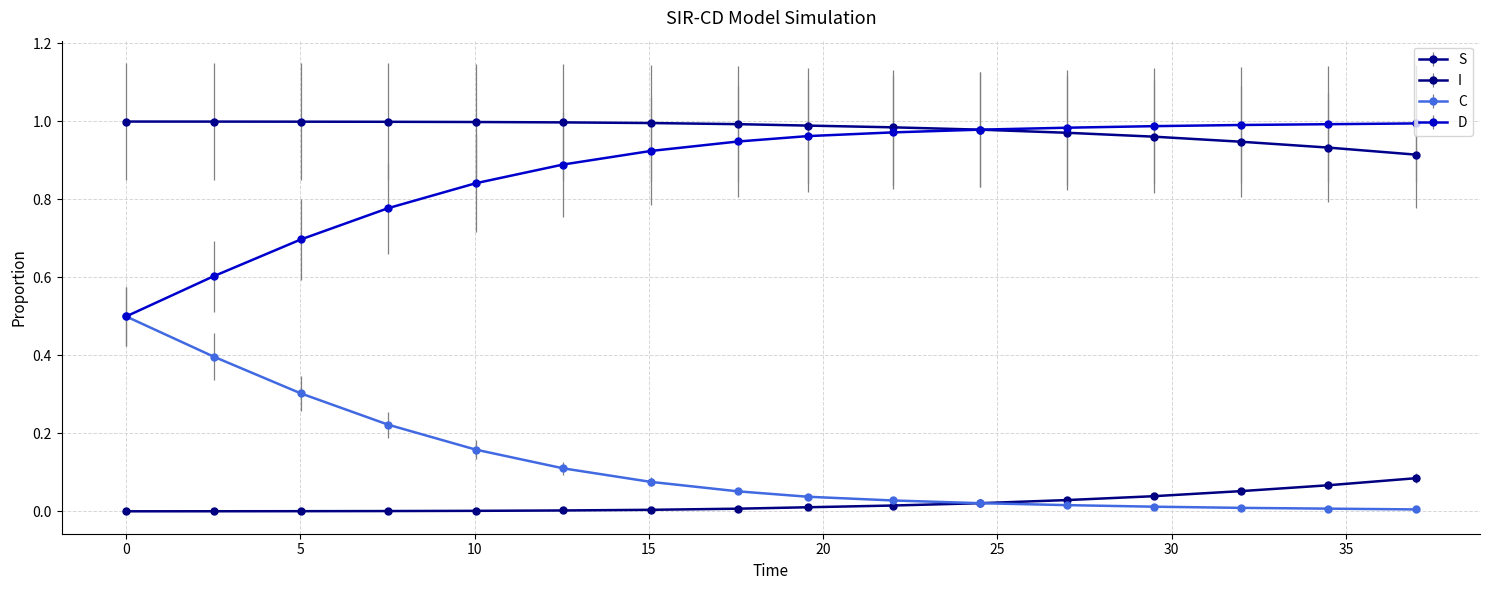

Which series has the largest total across all categories?

S